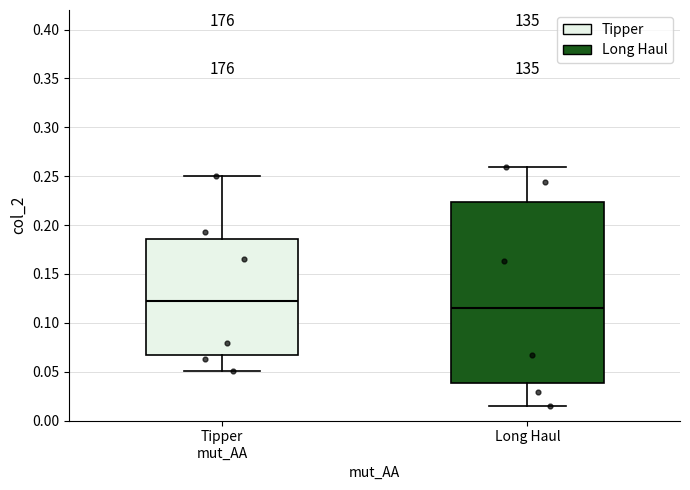

Reading left to right, transcribe this box plot: for each box, give where its median line is, the range the box spans, and where its two whiskers end, as read against the y-axis. The values are not printed on the chart, so give them approximately, as read against the axis.

Tipper mut_AA: median 0.120, box 0.065 to 0.185, whiskers 0.050 to 0.250
Long Haul: median 0.115, box 0.040 to 0.225, whiskers 0.015 to 0.260